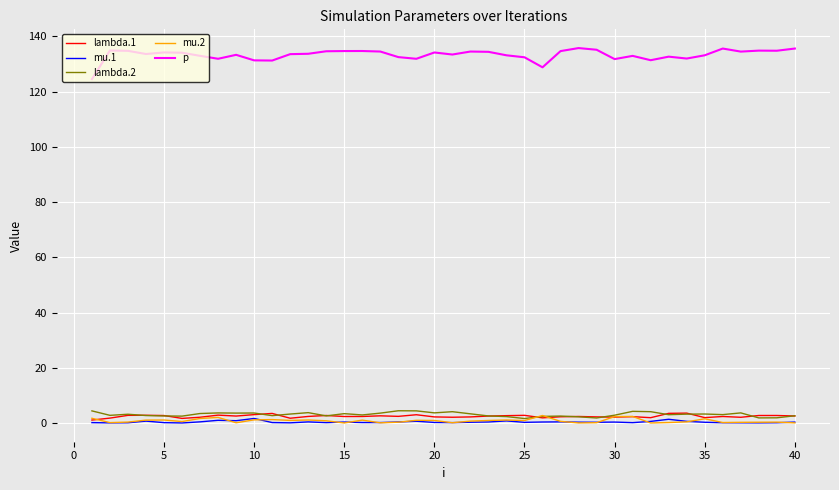

True or false: p and lambda.1 intersect in this chart.

False